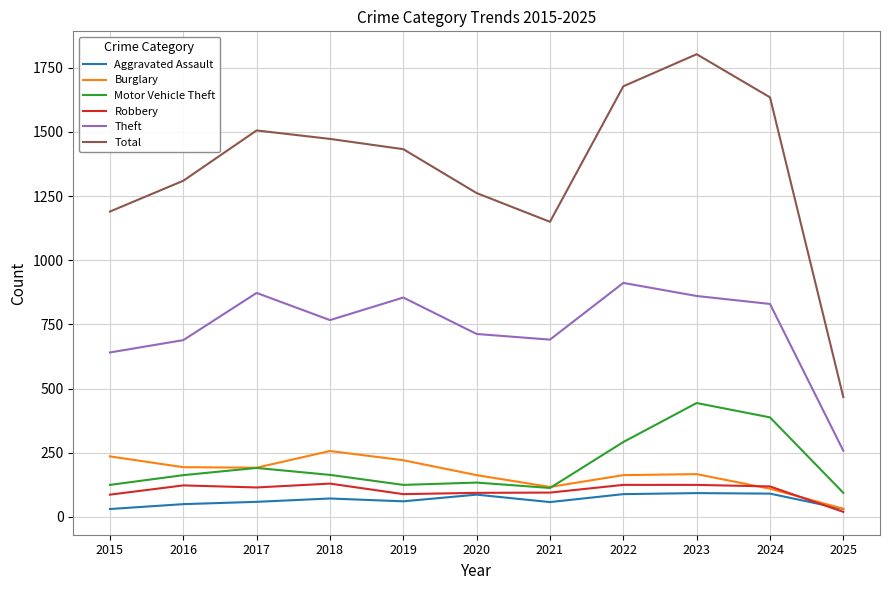

What is the approximate value of Theft at 2024?

830